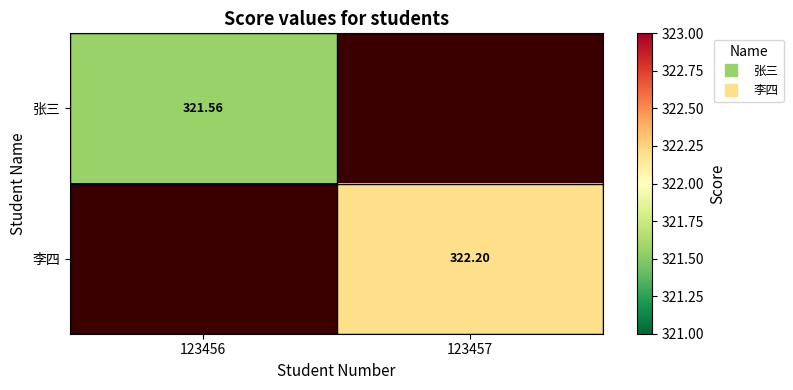

Between 123456 and 123457, which is larger?

123457